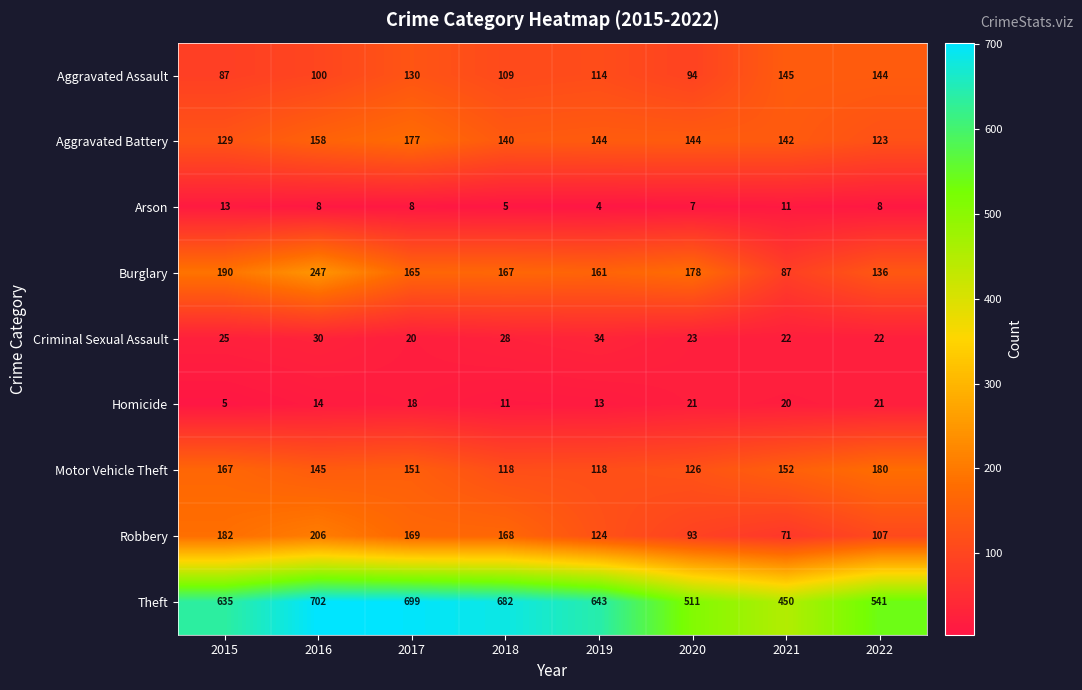

What is the difference between the Criminal Sexual Assault values at 2016 and 2022?

8